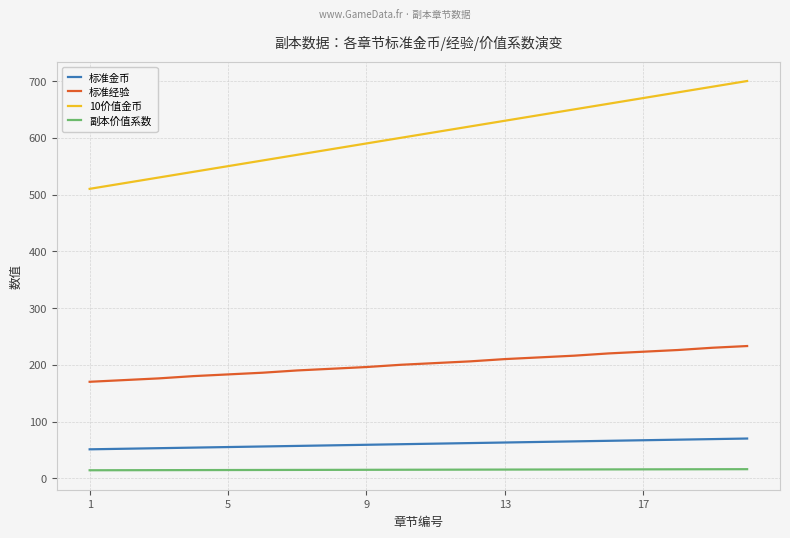

How many lines are shown in the chart?

4